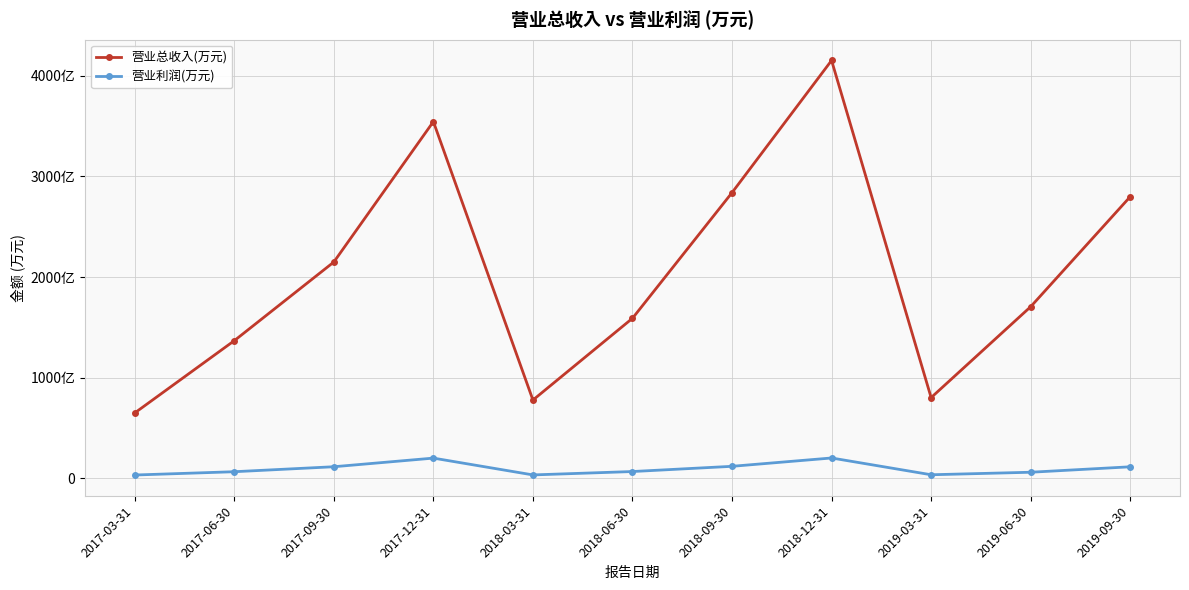

At which category does 营业总收入(万元) reach its first local valley?

2018-03-31